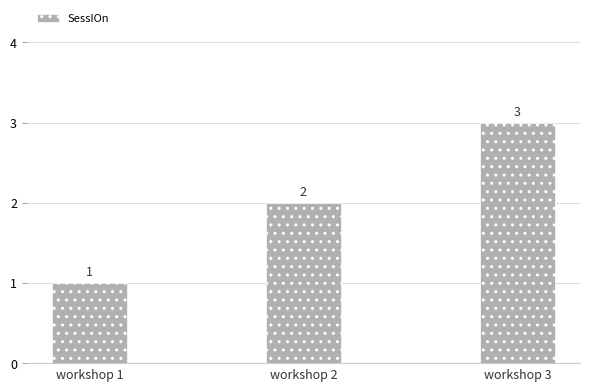

Count the values in the range 1 to 3.

3